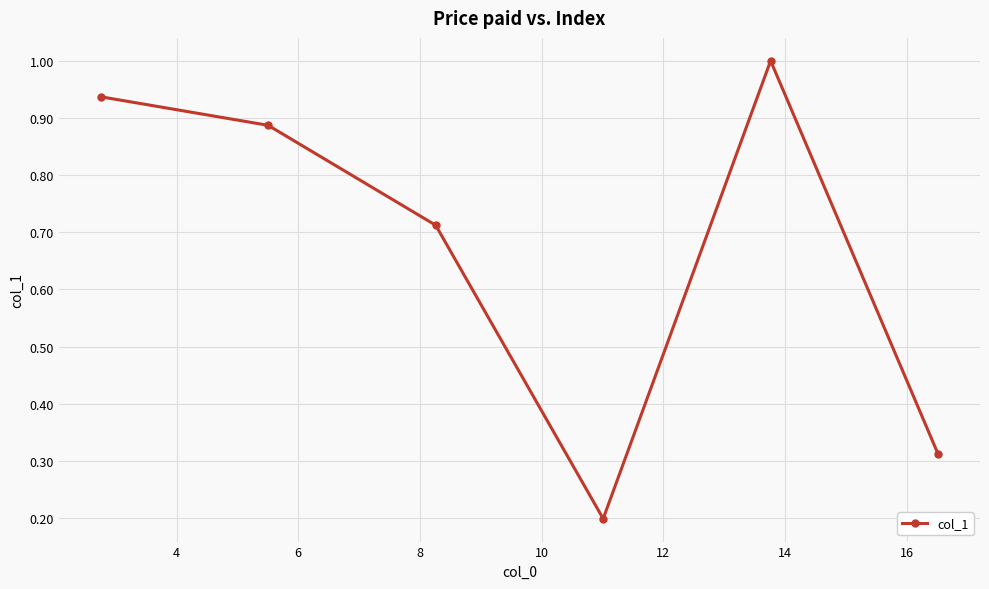

Does the chart have visible grid lines?

Yes